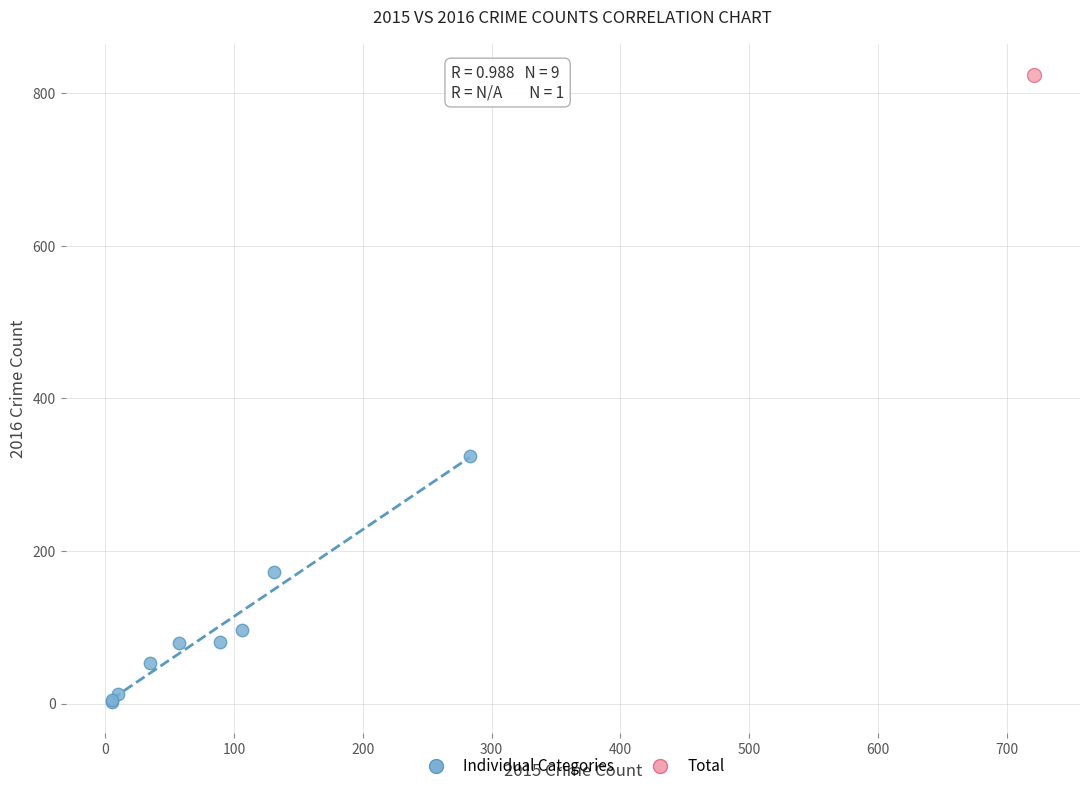

What are all the series names shown in the legend?

Individual Categories, Total